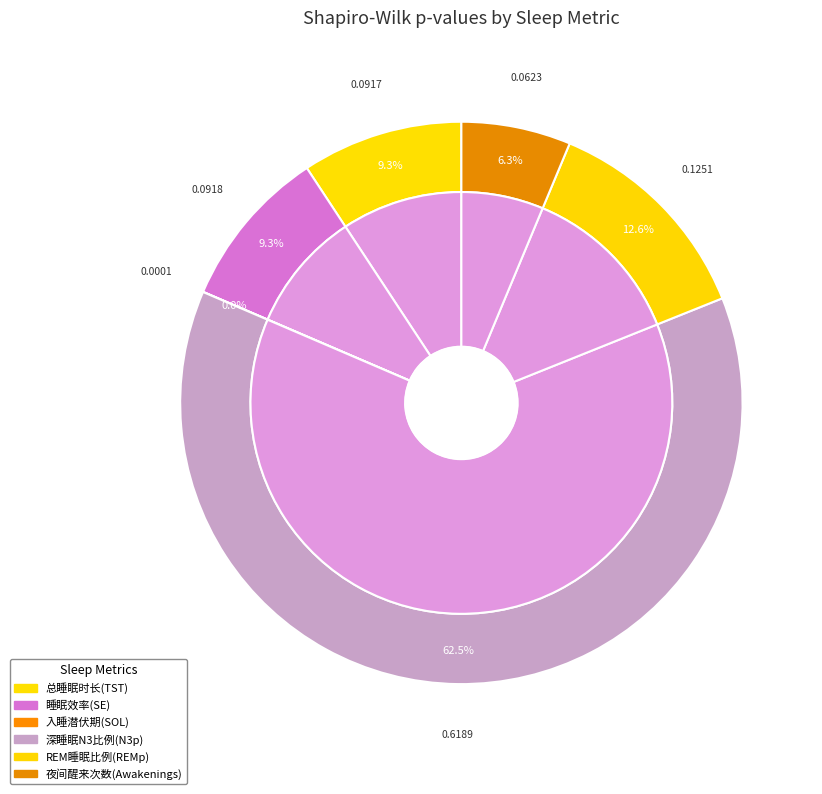

Which slice is the smallest?

入睡潜伏期(SOL)